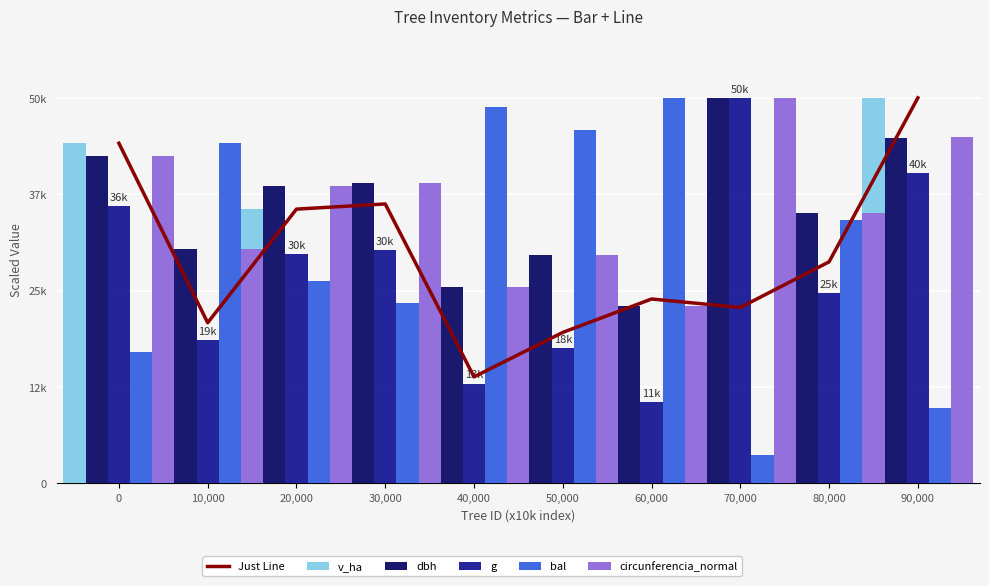

What position from the left is 10,000?

2